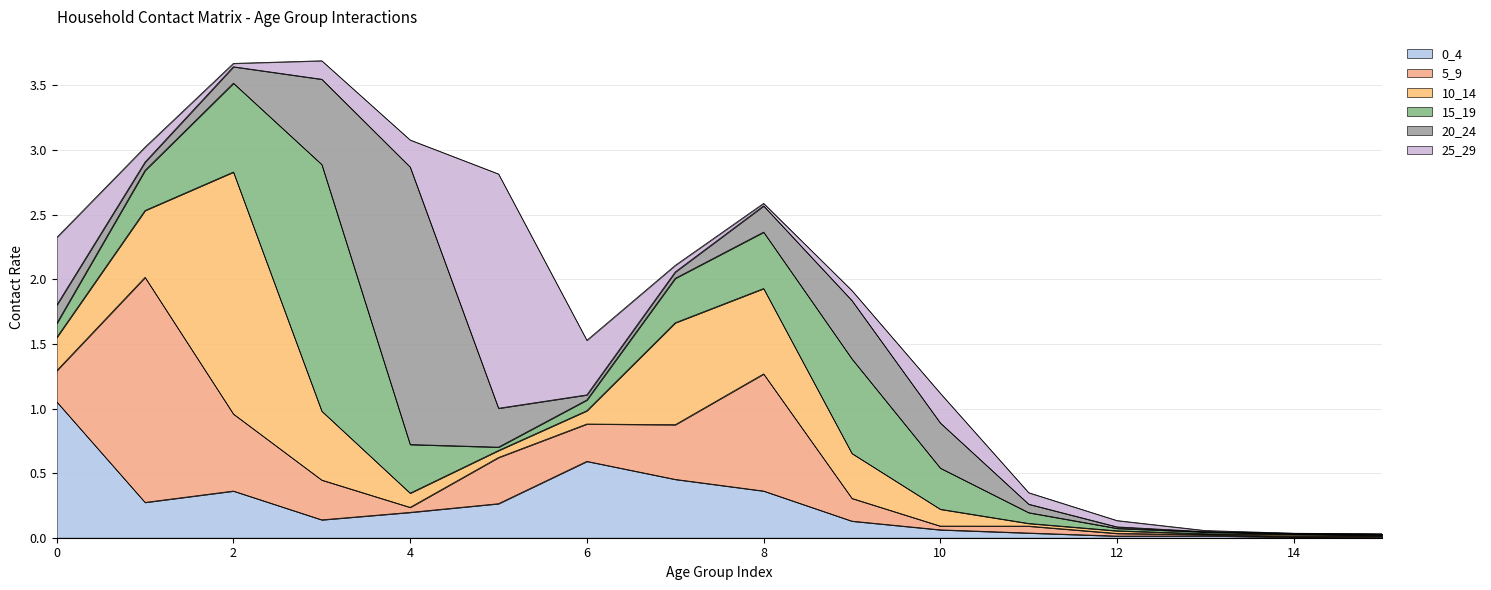

Which series has the largest total across all categories?

15_19